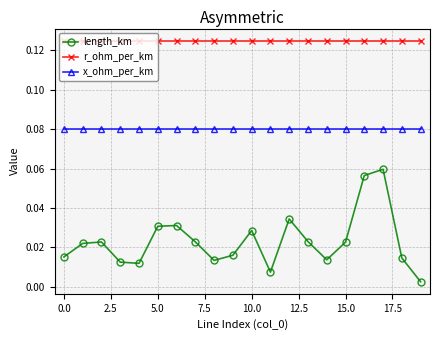

Which series has the widest spread of values?

length_km